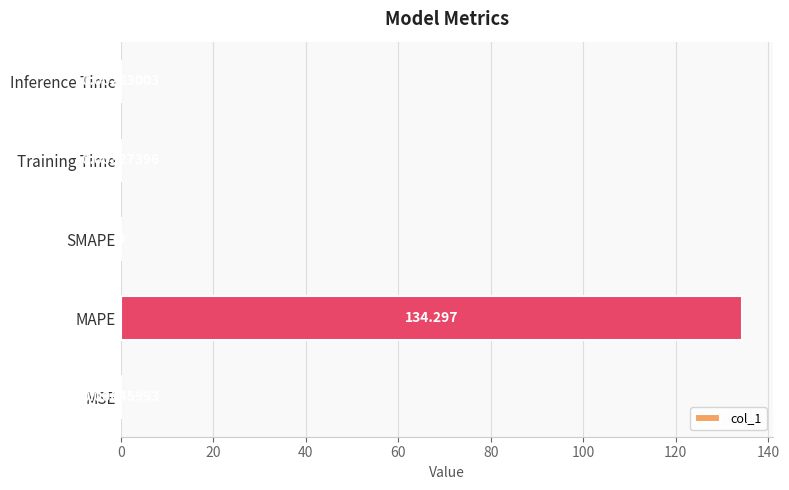

Between Training Time and Inference Time, which is larger?

Training Time